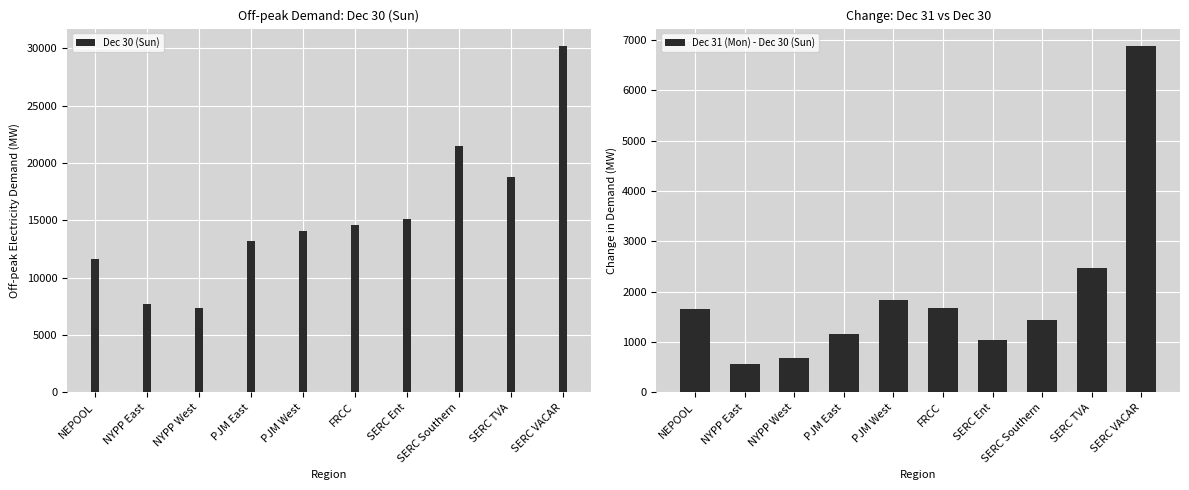

Reading left to right, list all the values displayed in this chart.

Dec 30 (Sun): 11656.3	7713.0	7345.9	13183.3	14101.6	14578.9	15142.3	21483.4	18767.2	30190.5
Dec 31 (Mon) - Dec 30 (Sun): 1650.6	561.5	686.3	1171.3	1834.7	1677.5	1040.1	1433.2	2473.6	6883.0